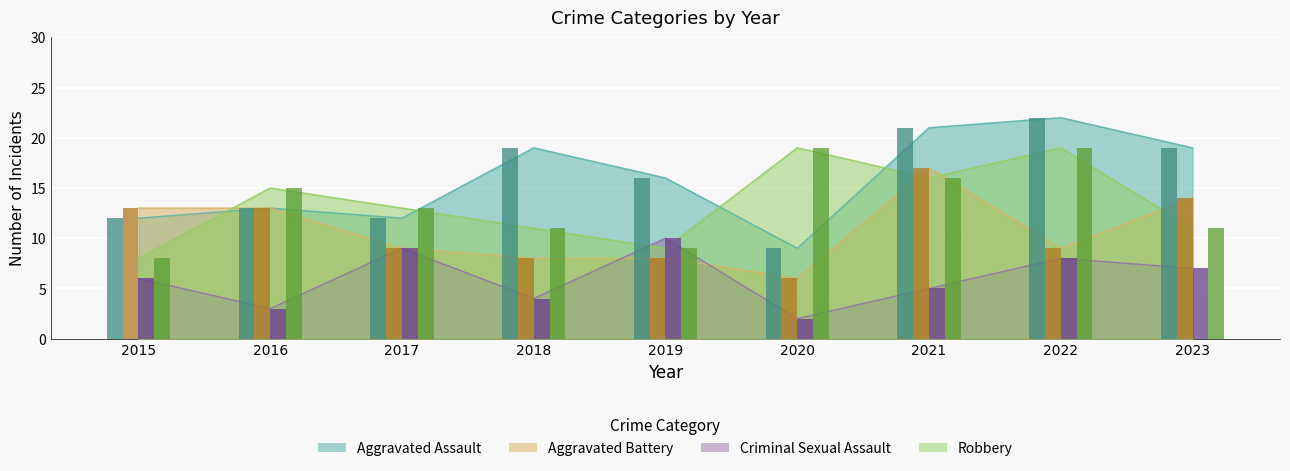

What is the average value of the Robbery series?

13